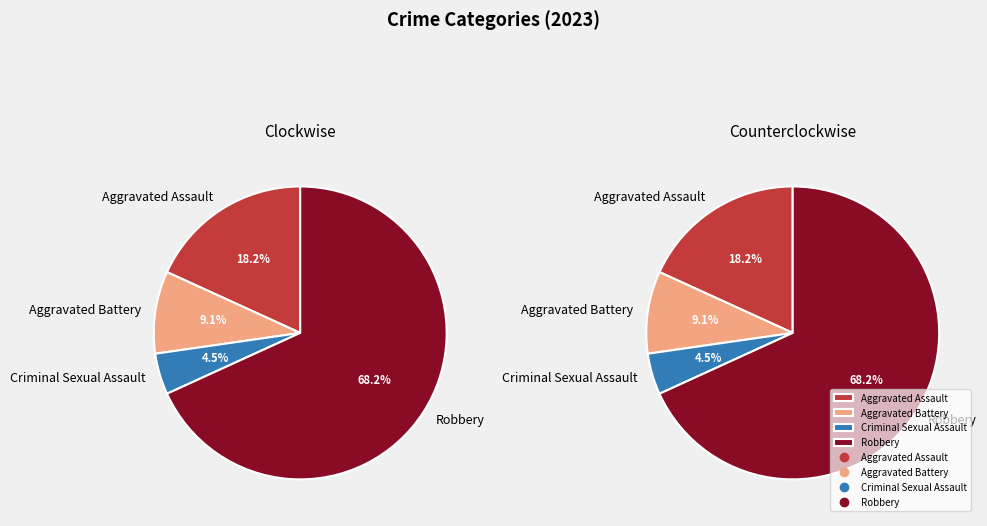

True or false: Robbery accounts for 62% of the total.

False